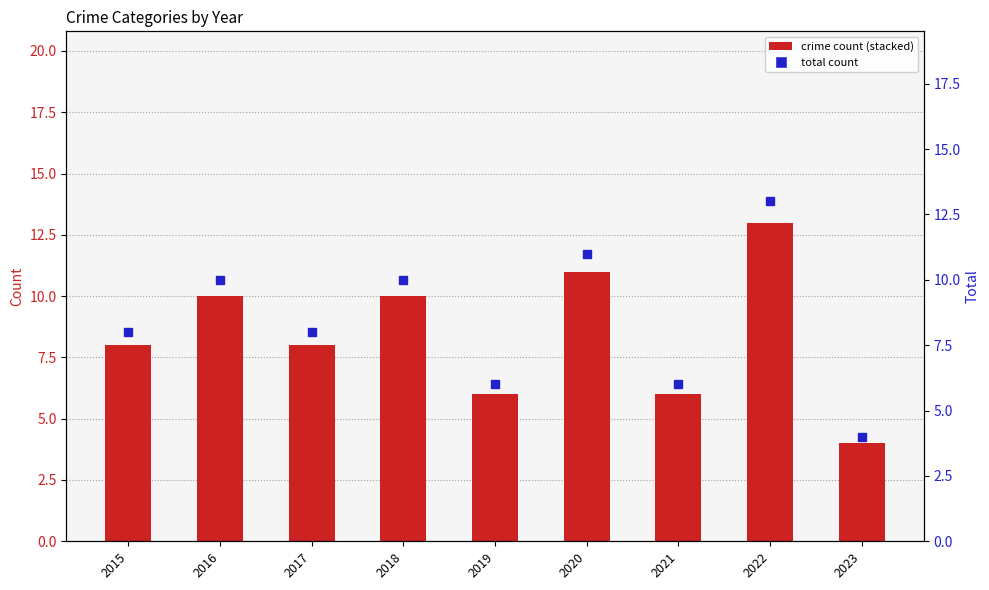

At which category is the sum across all series the highest?

2020